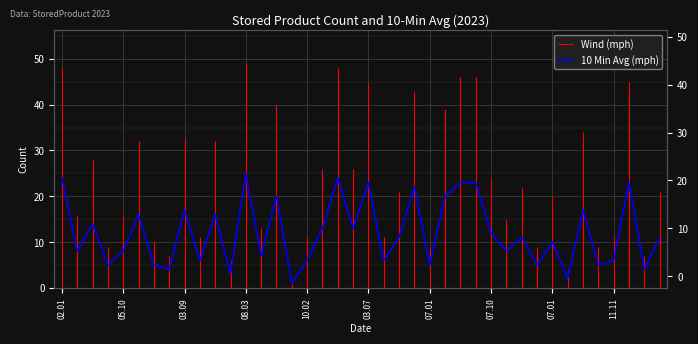

What is the change in value from 31 to 34?

+12